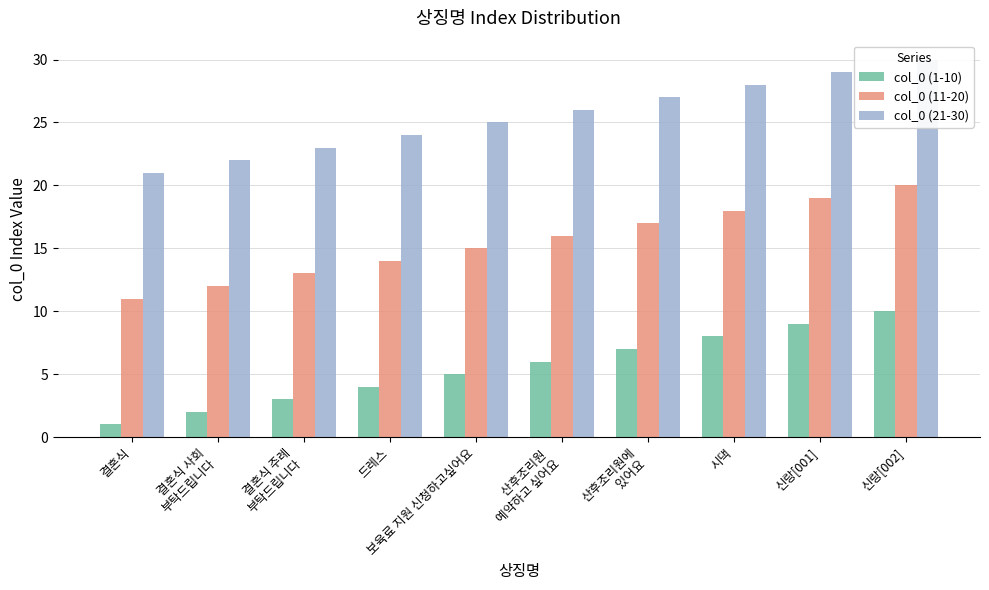

Does the chart contain any negative values?

No